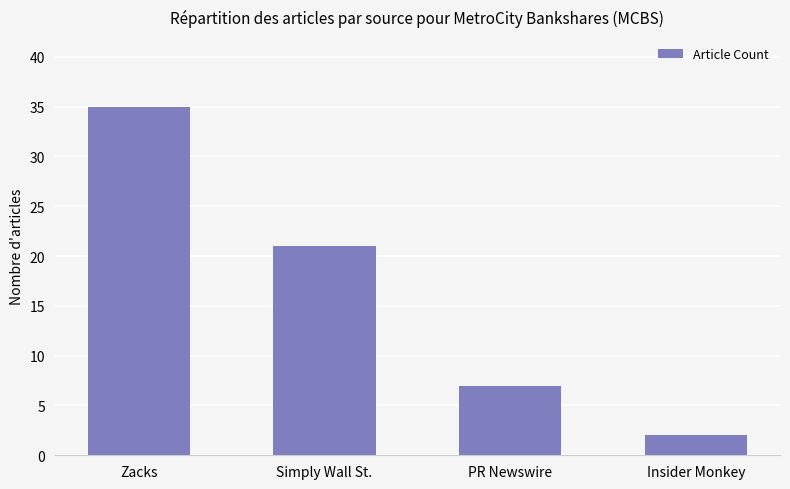

What is the maximum value shown in the chart?

35